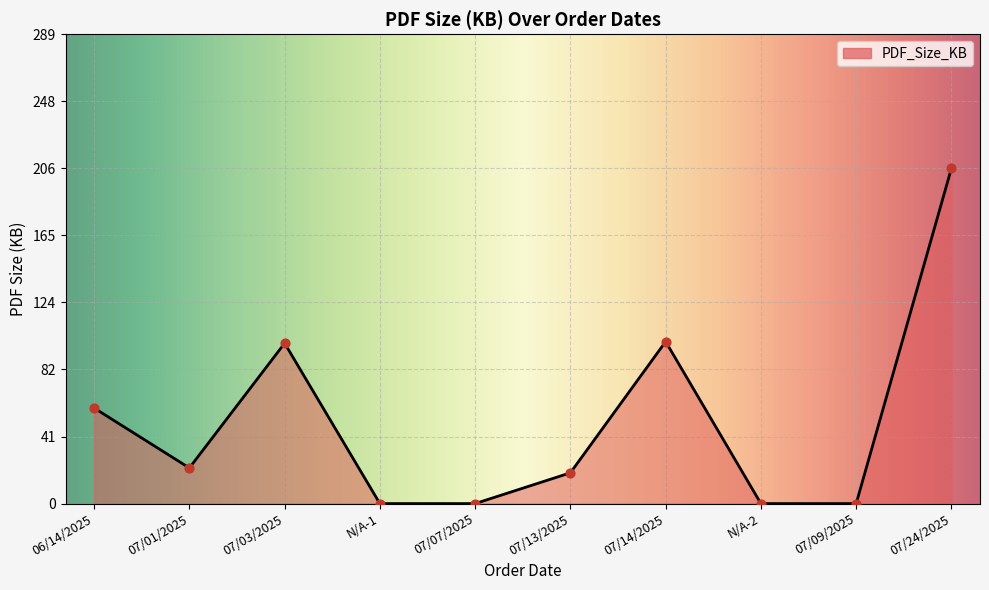

Between 07/01/2025 and 07/07/2025, which is larger?

07/01/2025